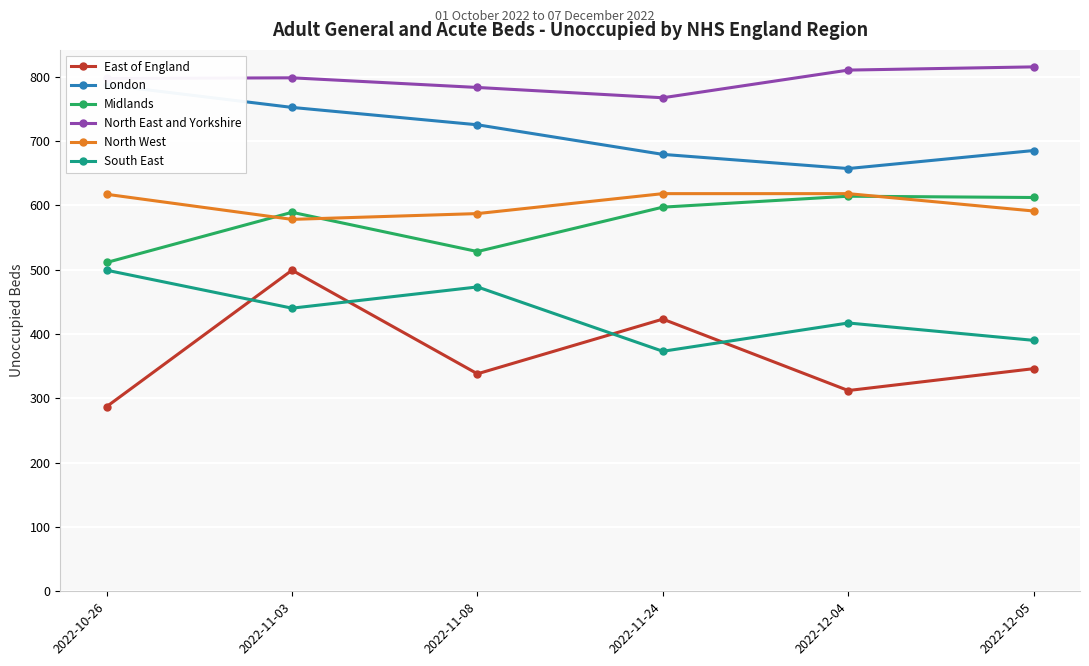

Which series has the widest spread of values?

East of England